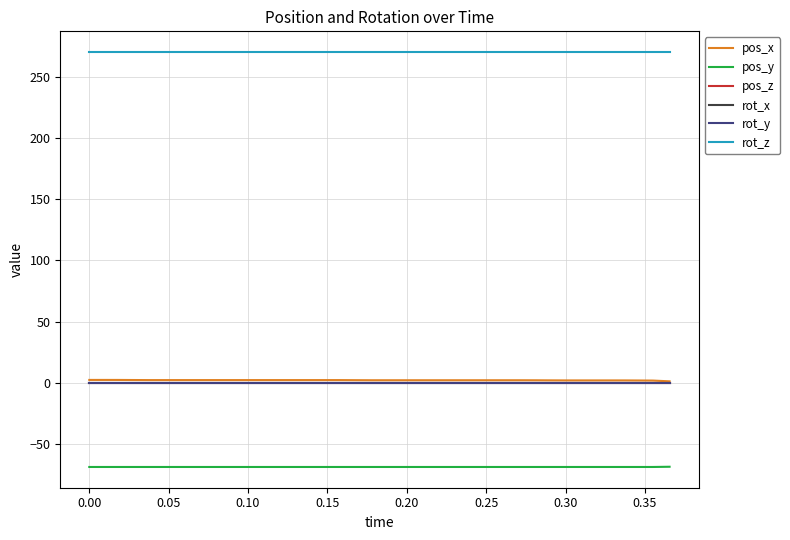

Does the chart display data point markers on the line(s)?

No